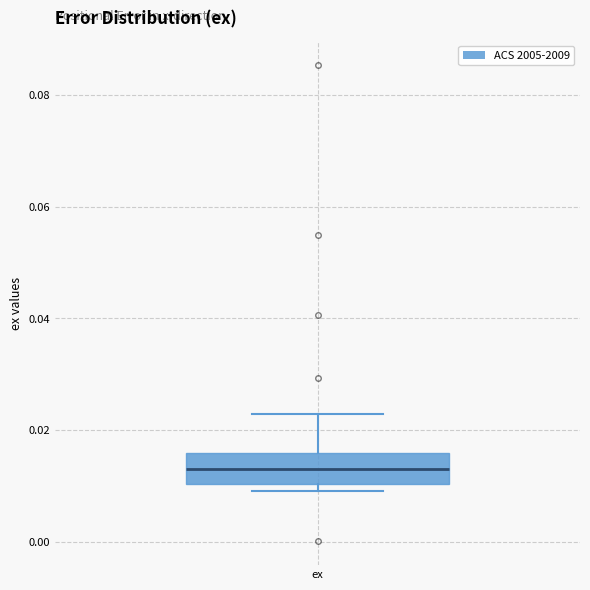

Where is the upper edge of the box for ex on the y-axis? The values are not printed on the chart, so give them approximately, as read against the axis.

0.016